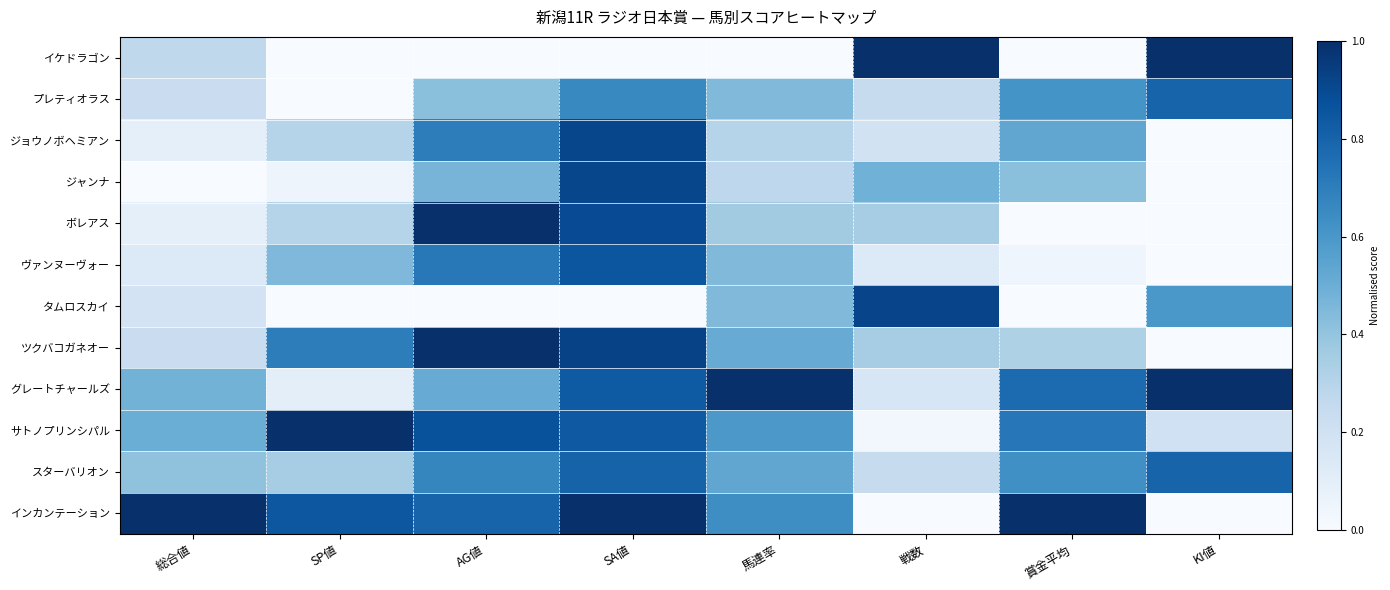

Which label corresponds to the largest value in the chart?

総合値